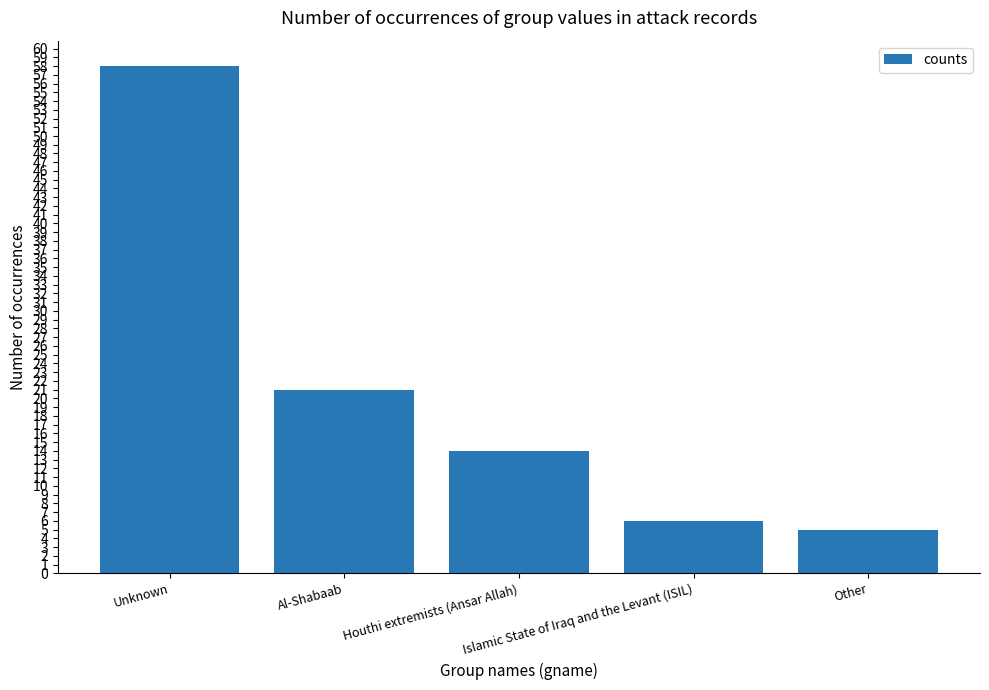

The value at Houthi extremists (Ansar Allah) is 14. True or false?

True